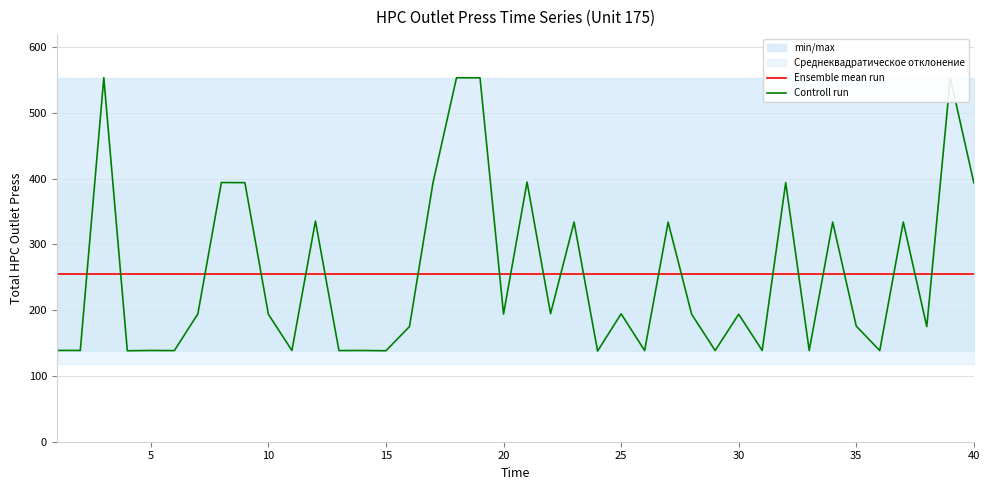

How many times do Controll run and Ensemble mean run cross each other?

21